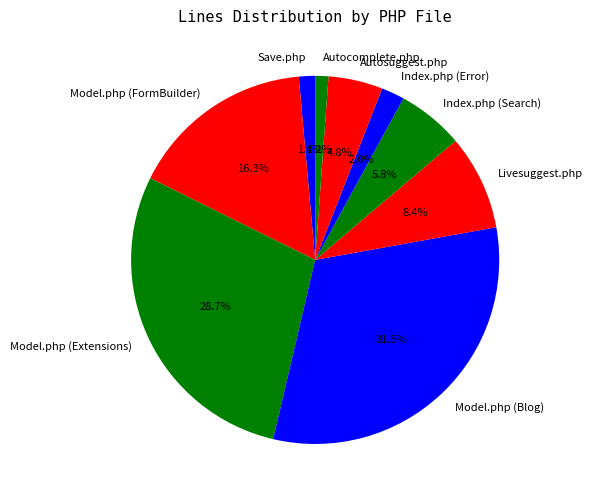

What percentage is the Model.php (Extensions) slice, to the nearest percent?

29%